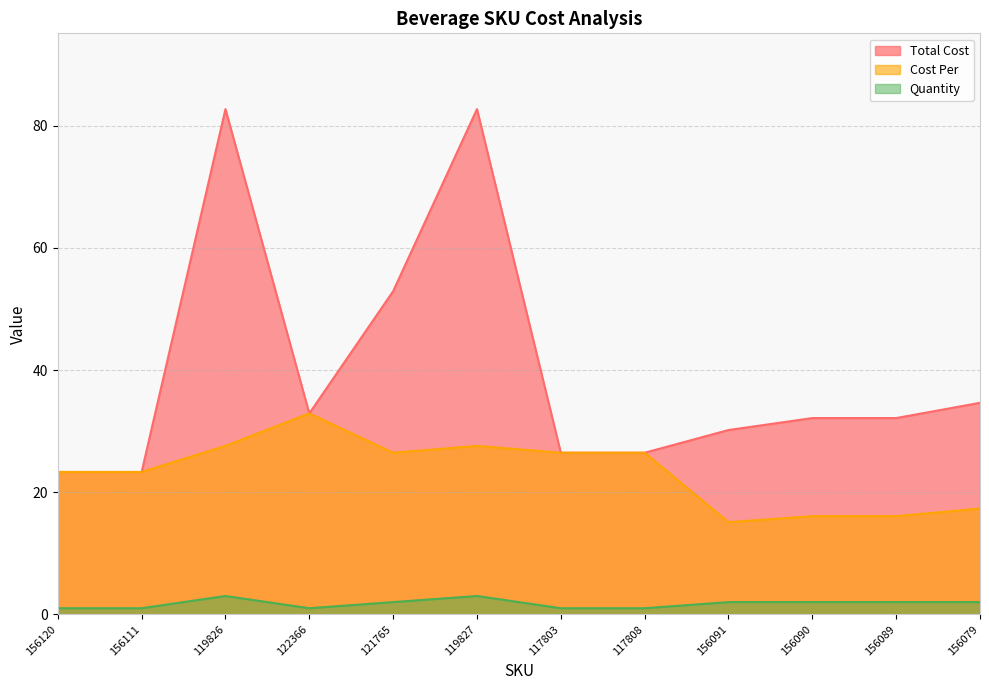

Reading right to left, extract all data points from this chart.

Total Cost: 34.6	32.1	32.1	30.2	26.5	26.5	82.7	52.9	32.9	82.7	23.3	23.3
Cost Per: 17.3	16.1	16.1	15.1	26.5	26.5	27.6	26.5	32.9	27.6	23.3	23.3
Quantity: 2.0	2.0	2.0	2.0	1.0	1.0	3.0	2.0	1.0	3.0	1.0	1.0